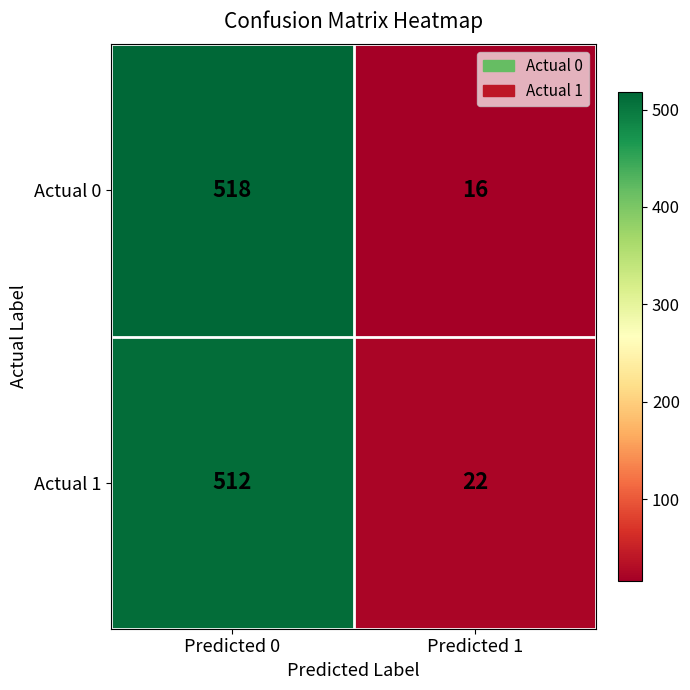

What is the total value across all series at Predicted 0?

1030